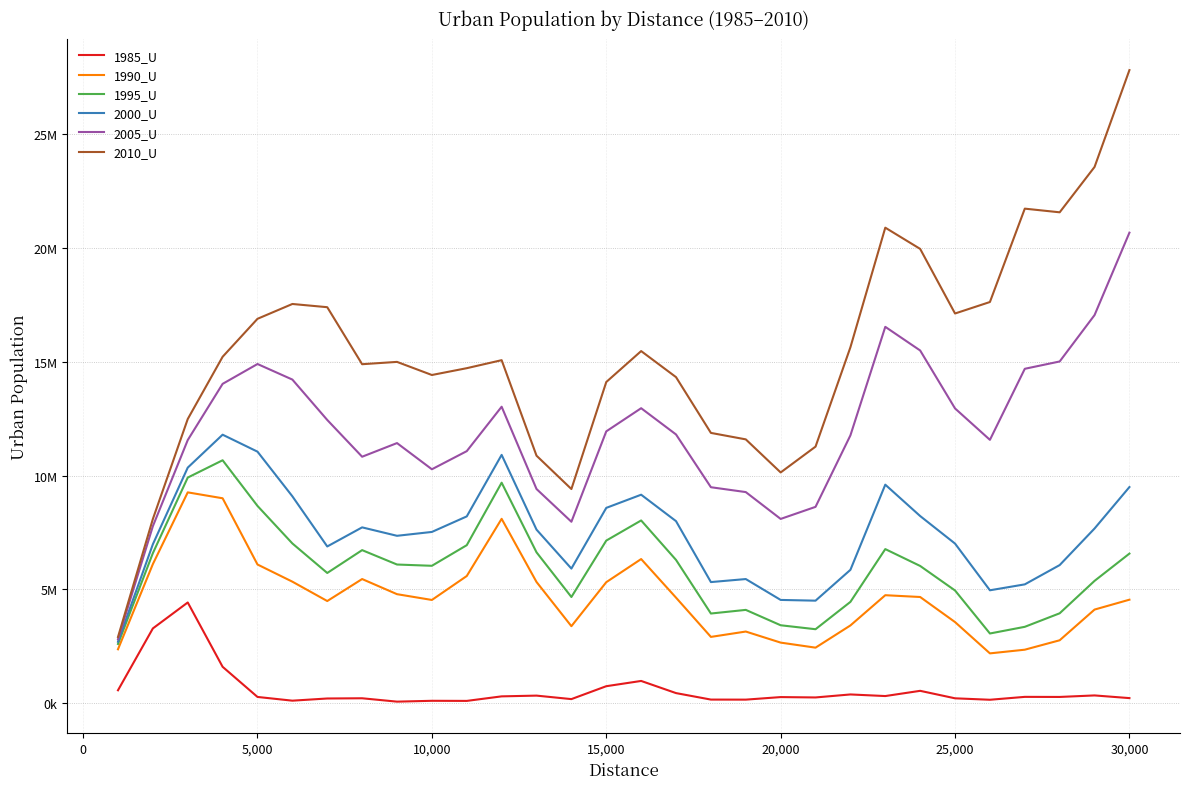

What are all the series names shown in the legend?

1985_U, 1990_U, 1995_U, 2000_U, 2005_U, 2010_U